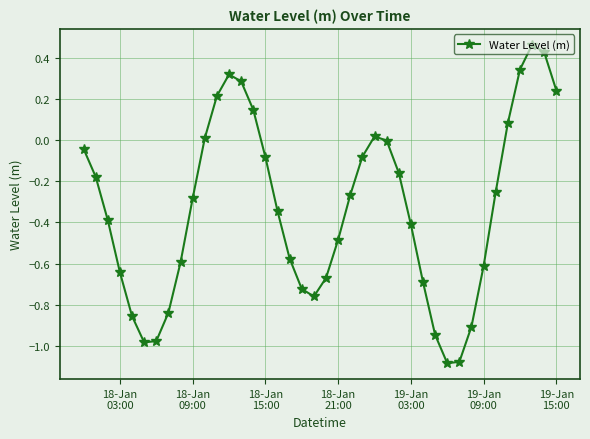

What is the sum of all values?

-13.3